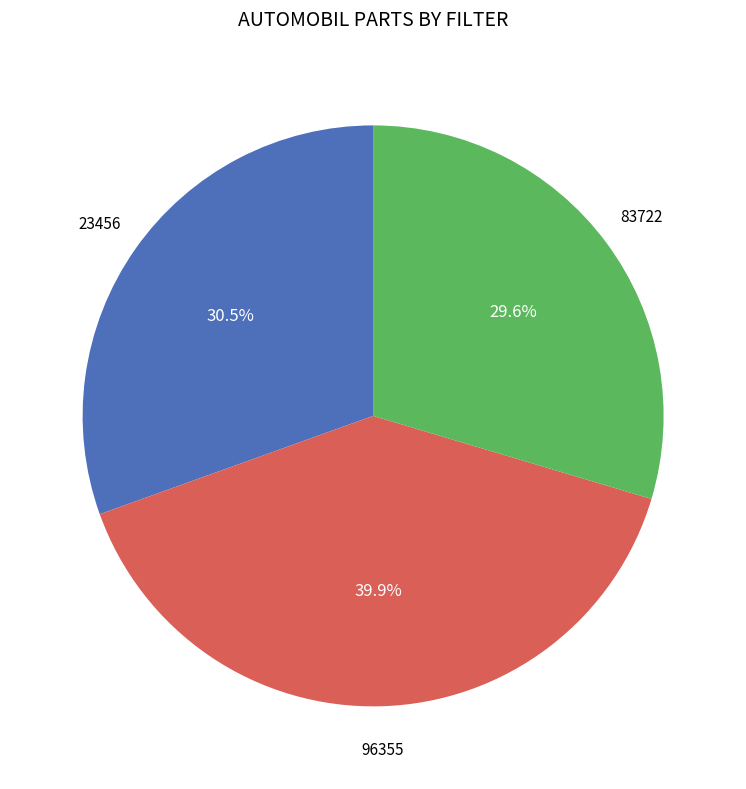

To the nearest percent, what is the combined percentage of 96355 and 23456?

70%